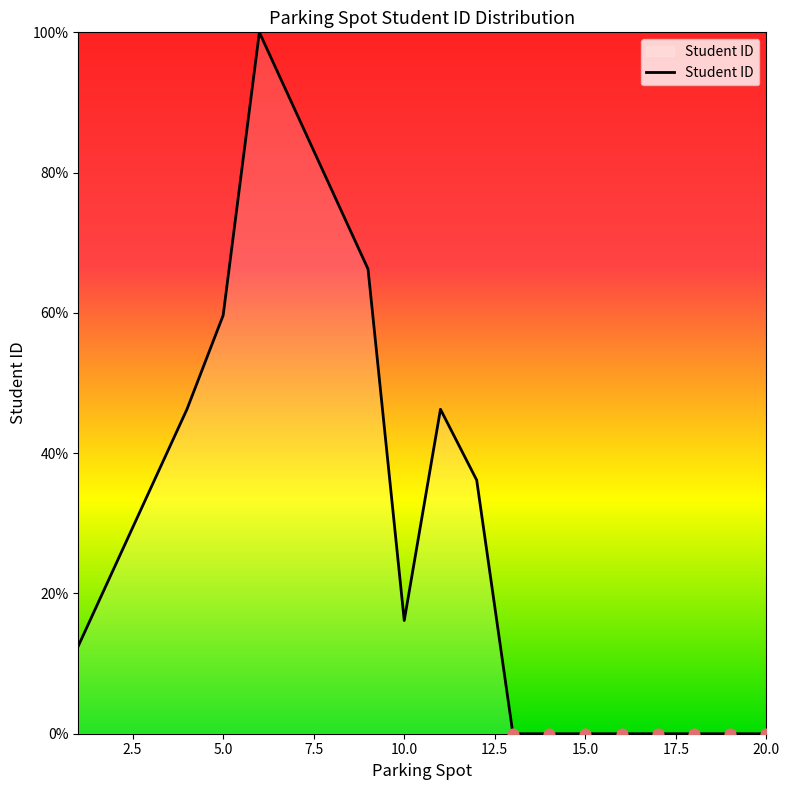

What is the maximum value shown in the chart?

100.0